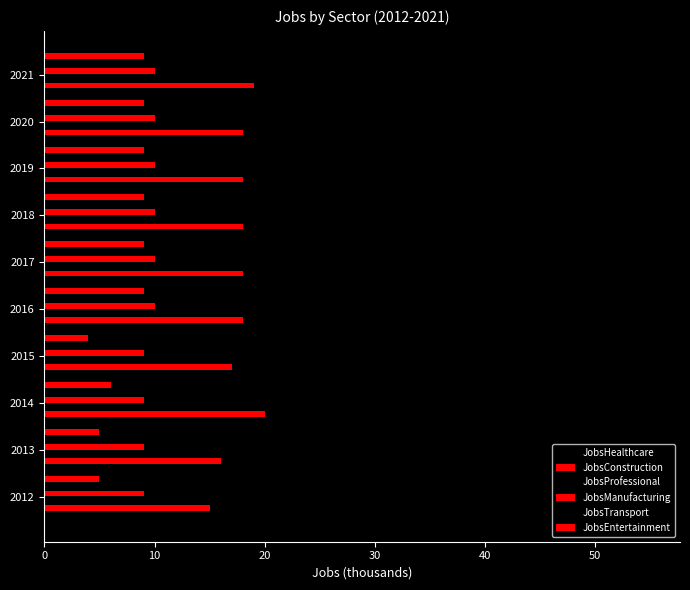

What is the value of the JobsManufacturing bar at the 1st from the left?

9